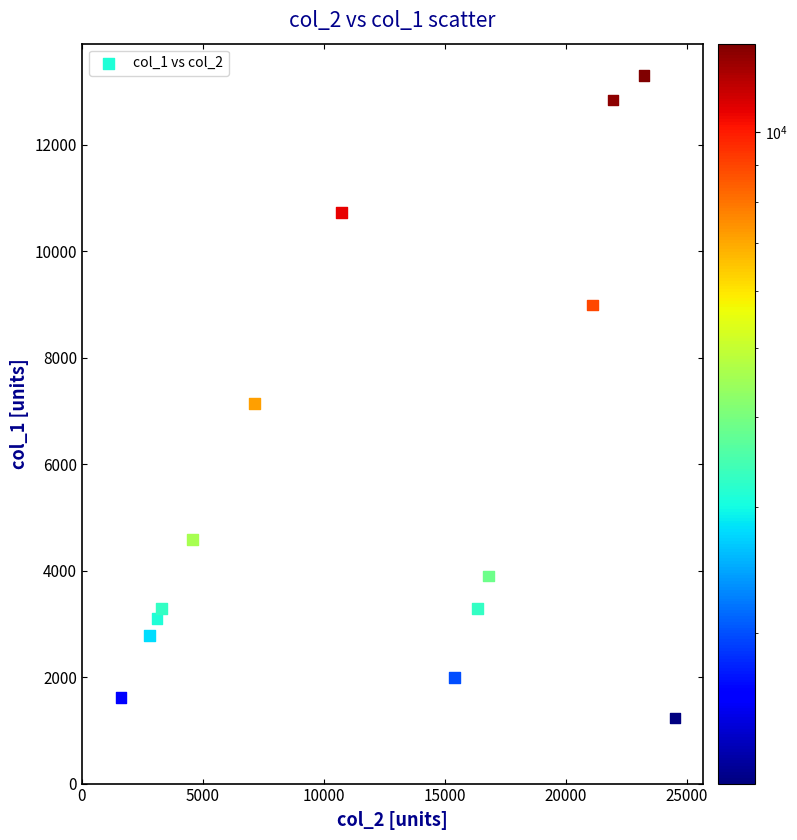

What is the range of X values (max minus min)?

22907